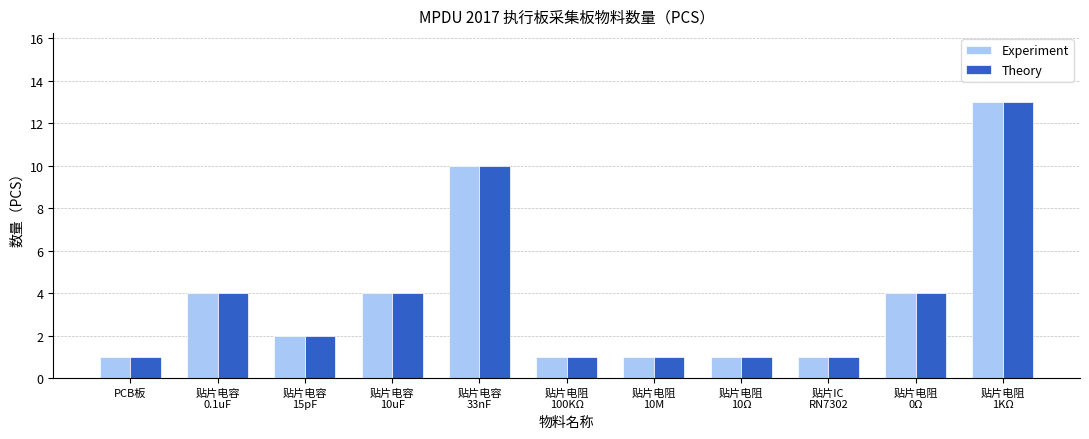

What is the sum of all Theory values?

42